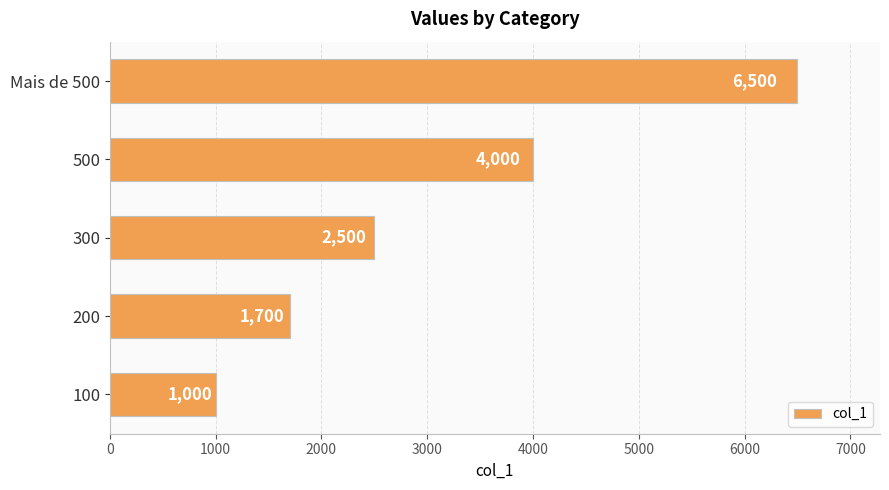

What value does the data have at Mais de 500, to the nearest 100?

6500